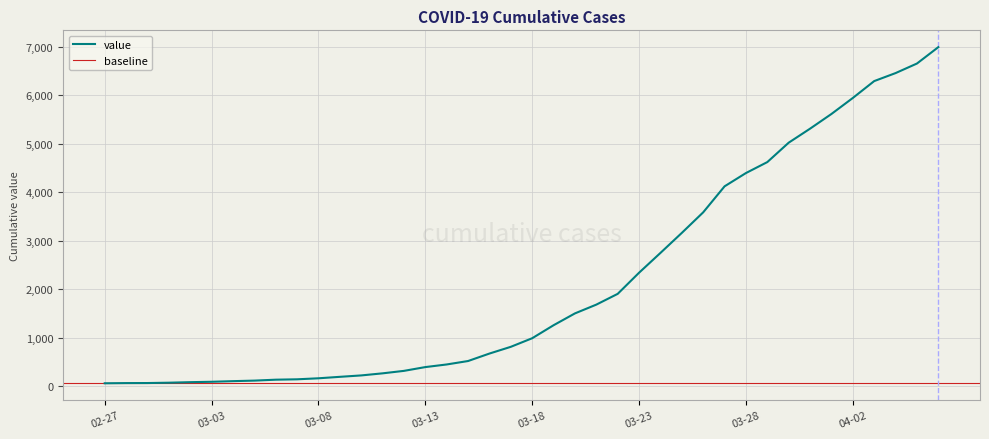

What is the value of the 34th point from the left?

5314